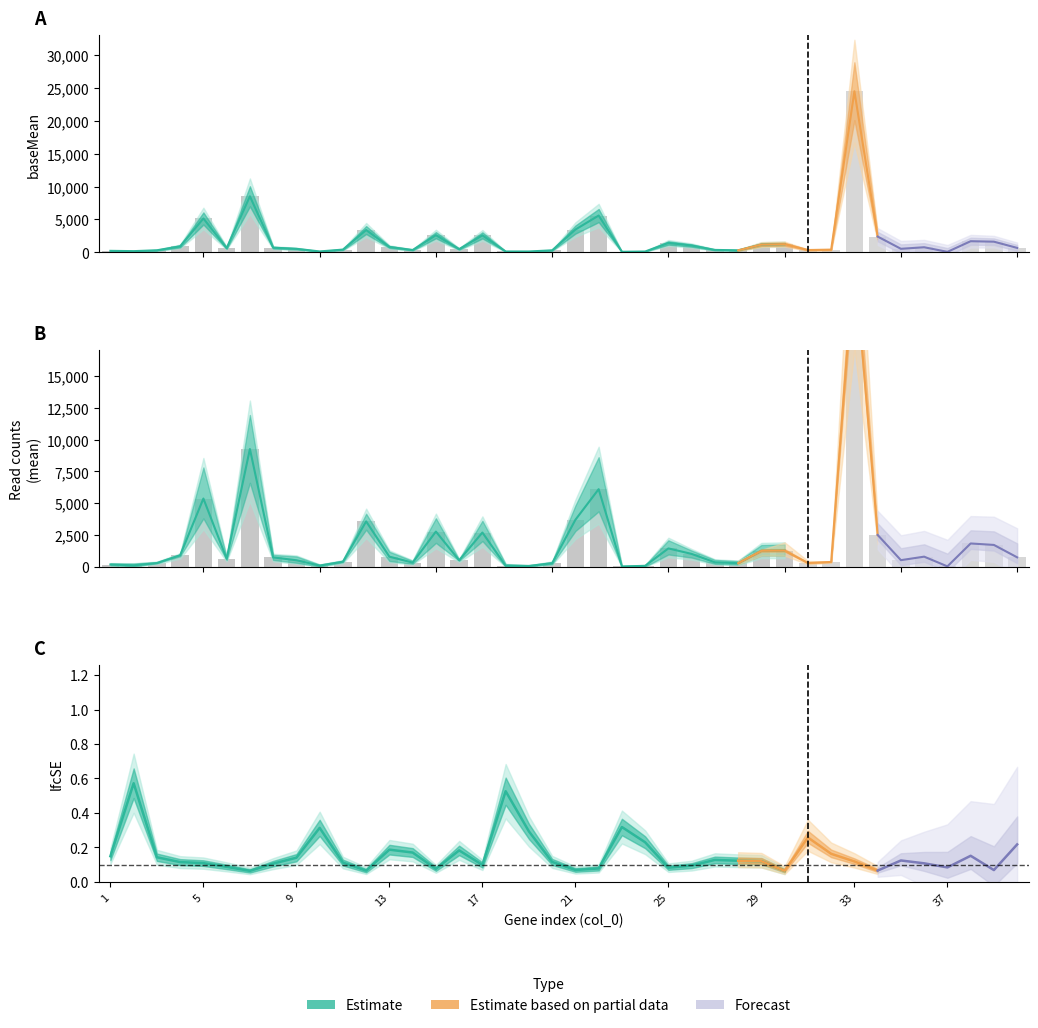

At which label does lfcSE reach its peak?

2